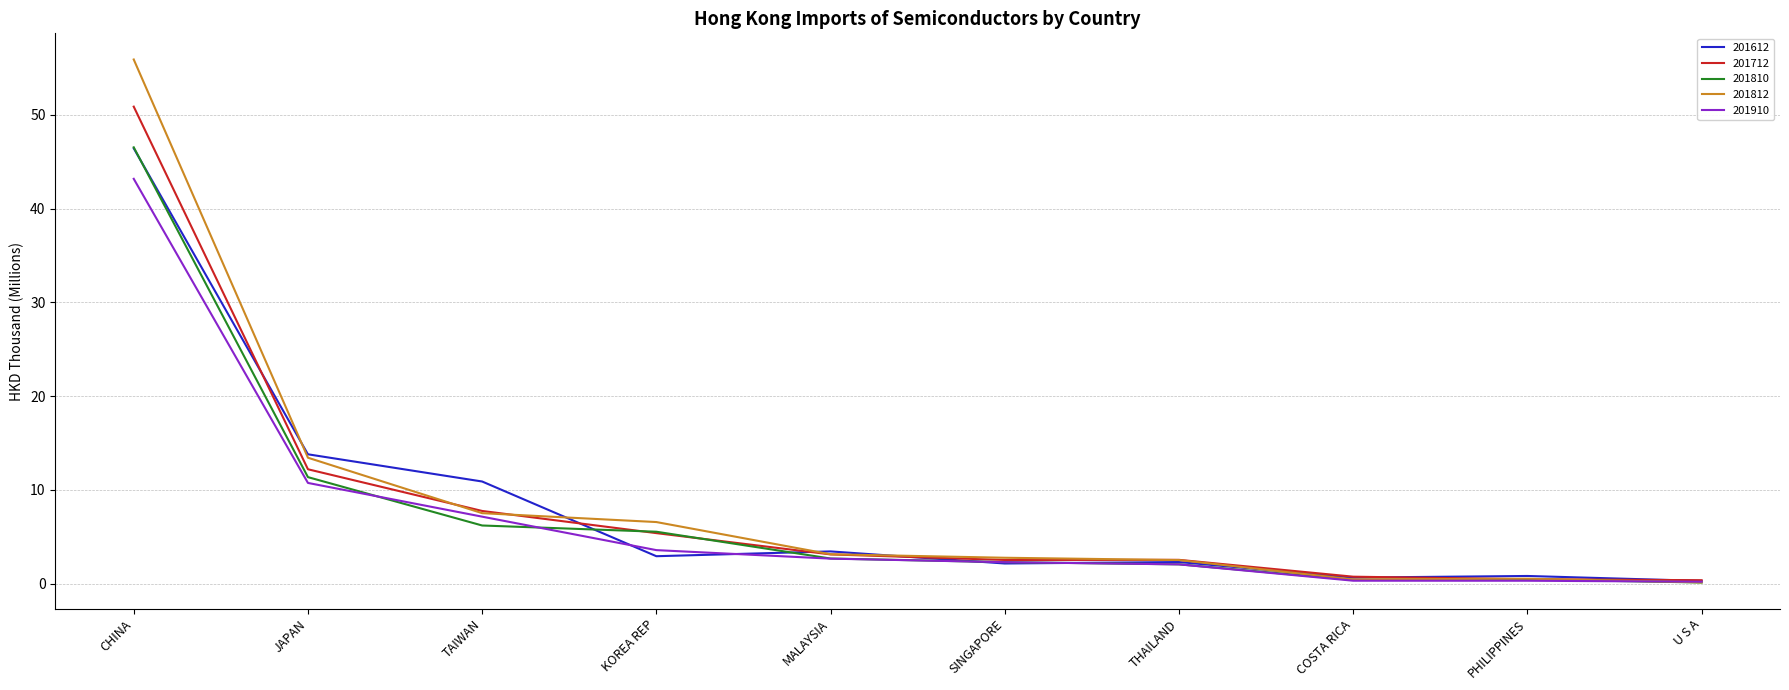

What is the total value across all series at SINGAPORE?

12.0